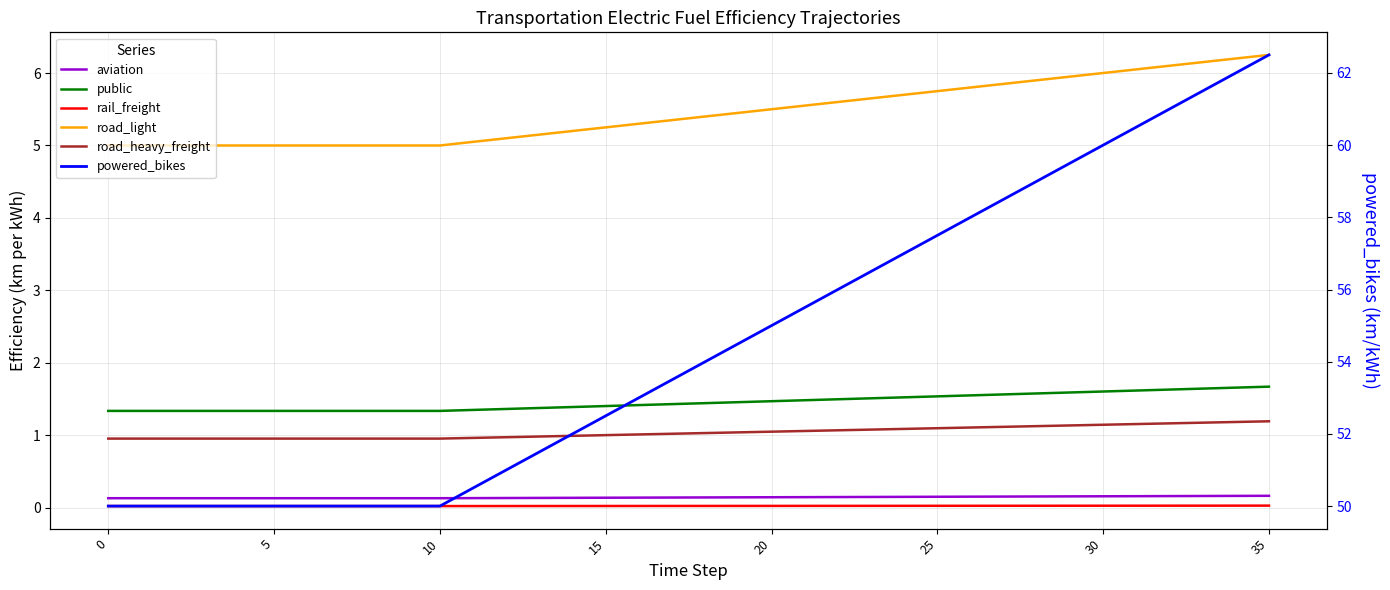

True or false: powered_bikes has a value of 61.5 at 33.

True